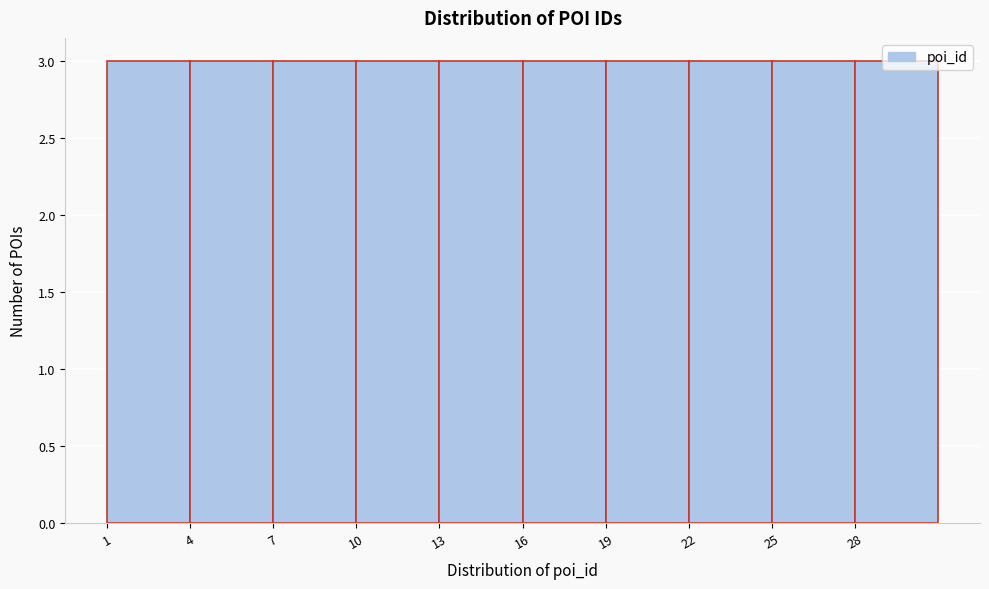

Reading left to right, transcribe this chart: for each bar, give the range it covers on the x-axis and its height. The values are not printed on the chart, so give them approximately, as read against the axis.

1 to 4: 3
4 to 7: 3
7 to 10: 3
10 to 13: 3
13 to 16: 3
16 to 19: 3
19 to 22: 3
22 to 25: 3
25 to 28: 3
28 to 31: 3